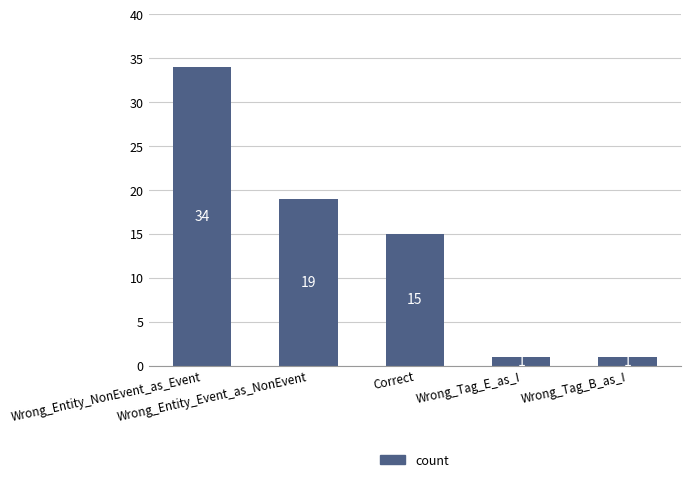

Reading left to right, list all the values displayed in this chart.

34	19	15	1	1